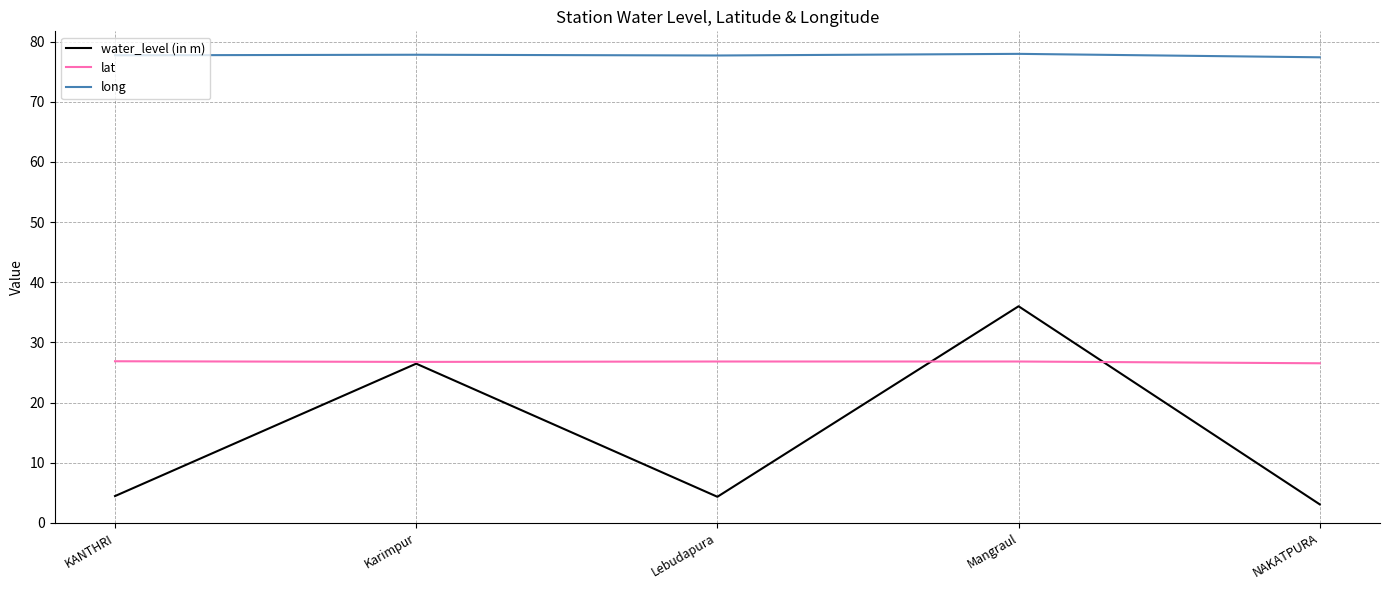

What is the highest value of the water_level (in m) series?

36.0